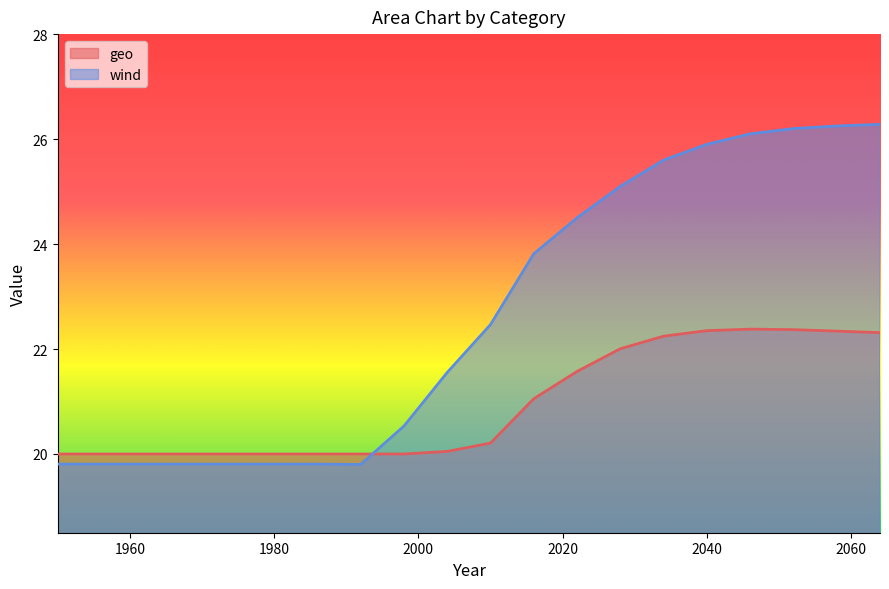

True or false: geo and wind cross at least once.

True